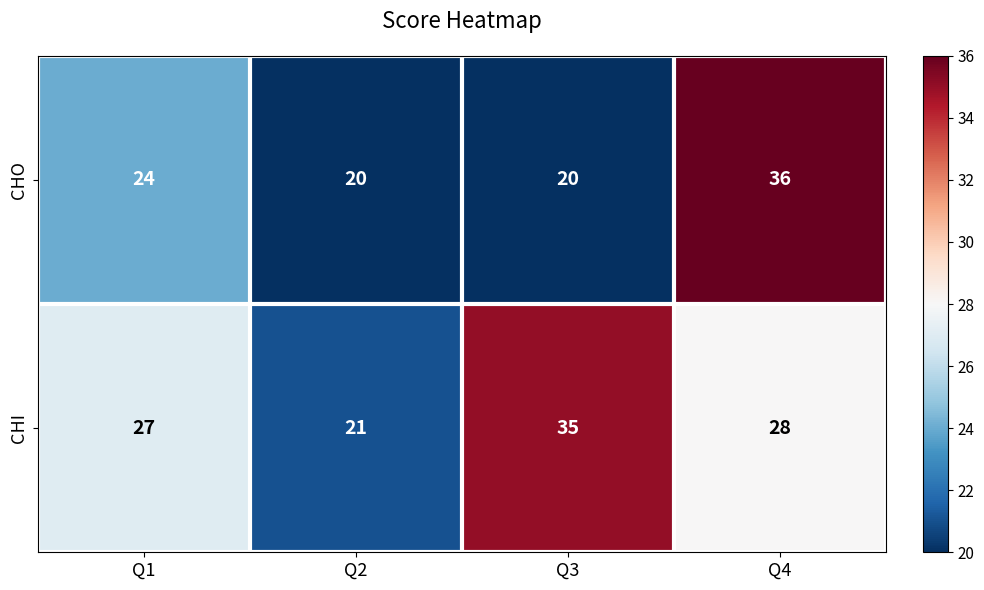

Which series has the largest total across all categories?

CHI